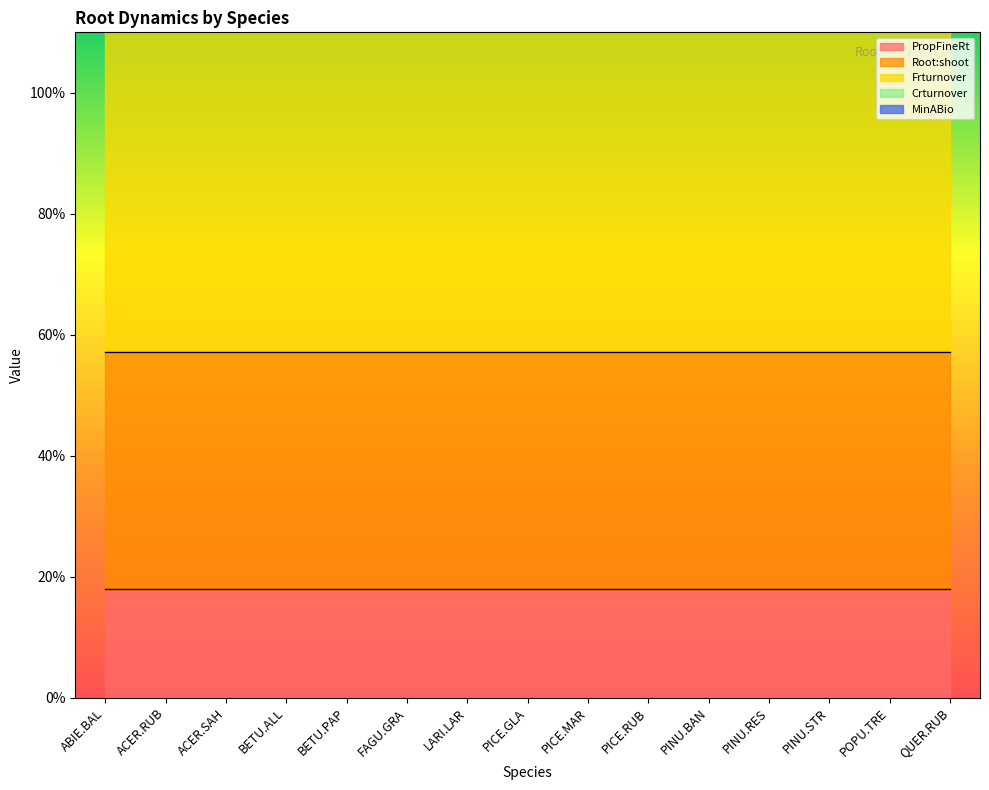

True or false: Crturnover has a value of 0.0 at PICE.GLA.

False